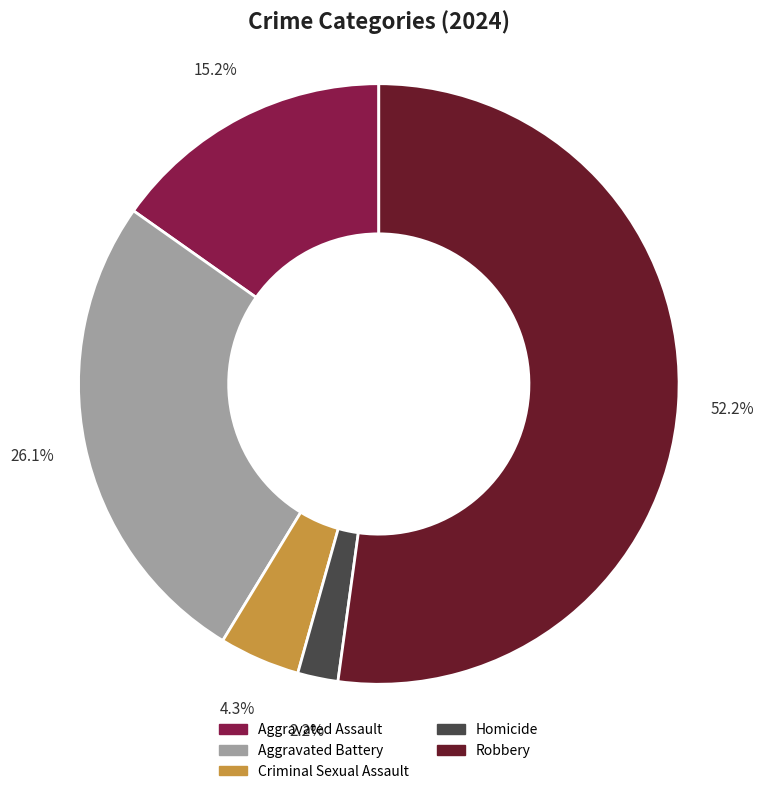

How many slices are in this pie chart?

5